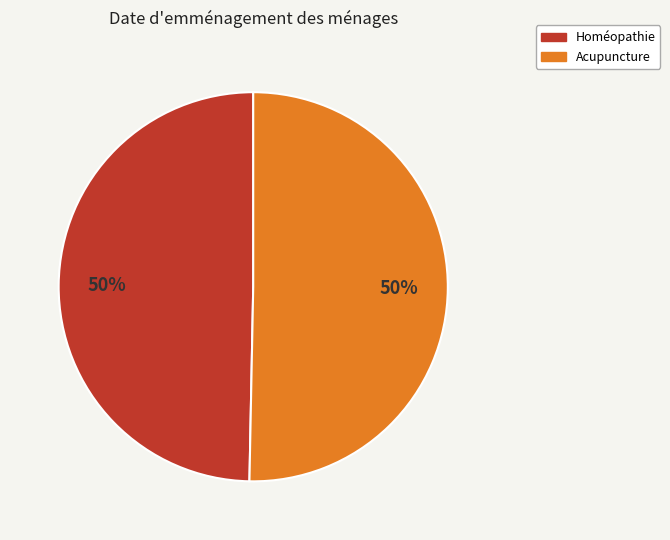

To the nearest percent, what percentage of the pie is Acupuncture?

50%